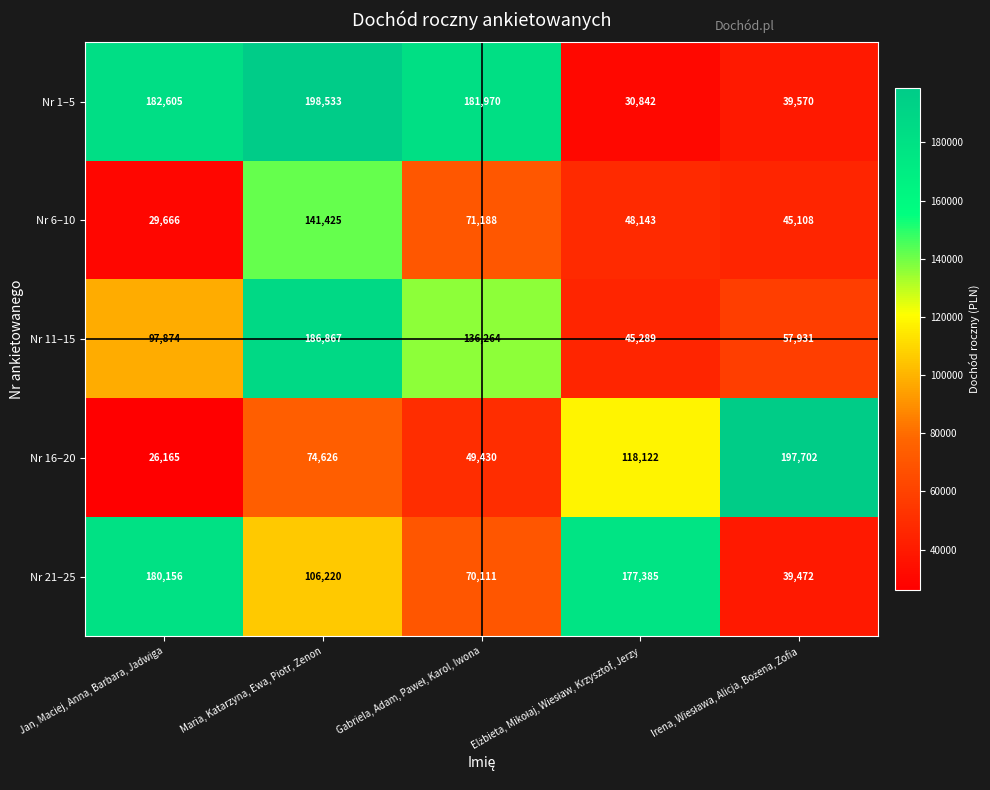

Rank the series at Jan, Maciej, Anna, Barbara, Jadwiga from lowest to highest value.

Nr 16–20, Nr 6–10, Nr 11–15, Nr 21–25, Nr 1–5